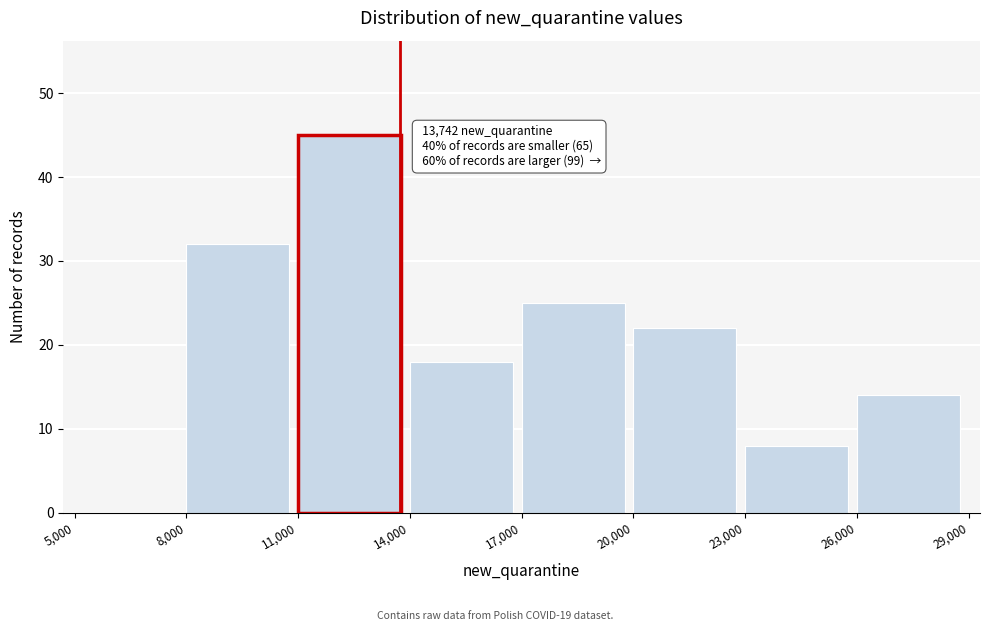

Over which range of the x-axis is the bar tallest?

11,000 to 14,000